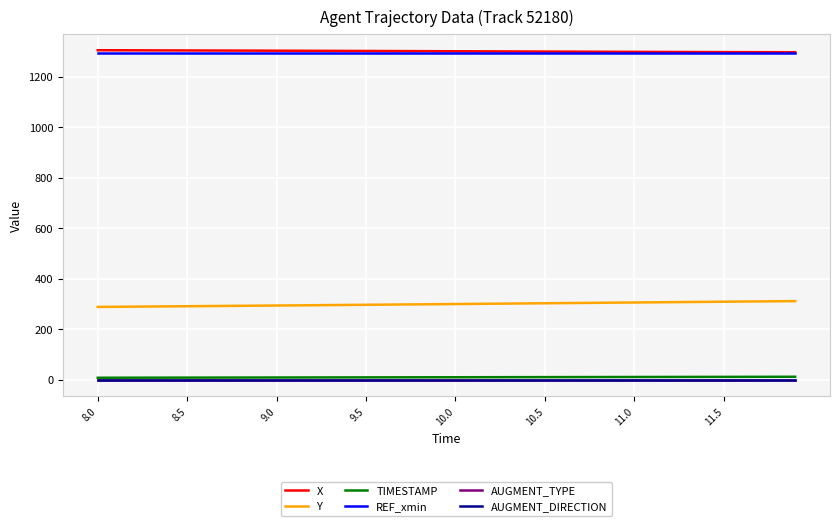

True or false: AUGMENT_TYPE and REF_xmin intersect in this chart.

False